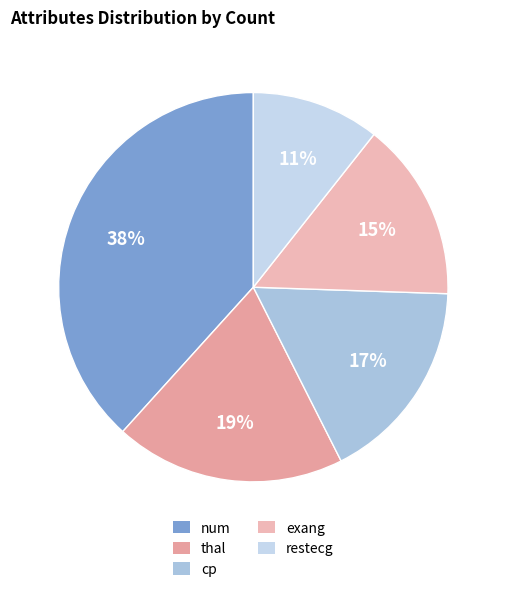

Rank the categories by value from highest to lowest.

num, thal, cp, exang, restecg